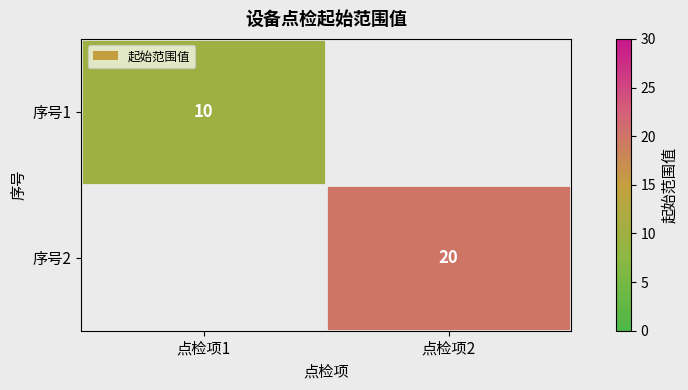

How many series are shown in this chart?

2